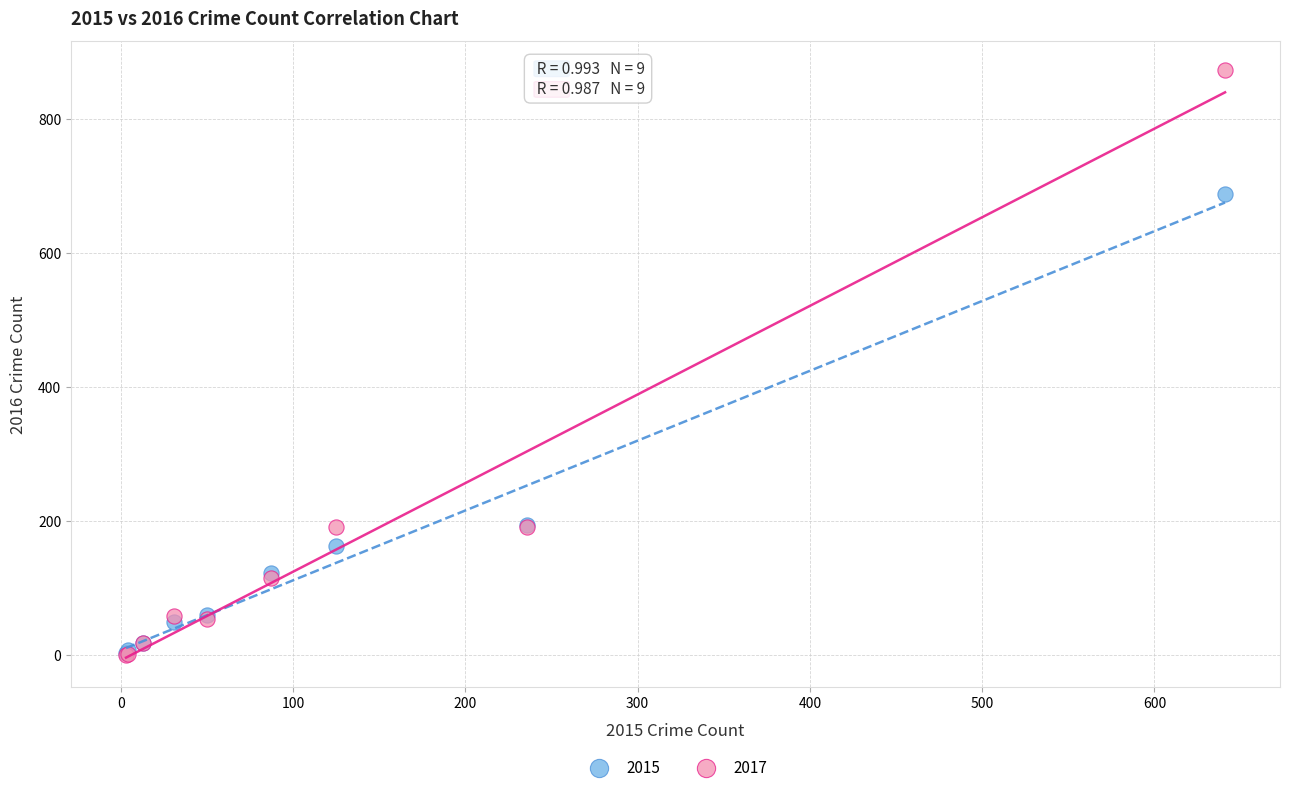

Which series has the widest spread of Y values?

2017